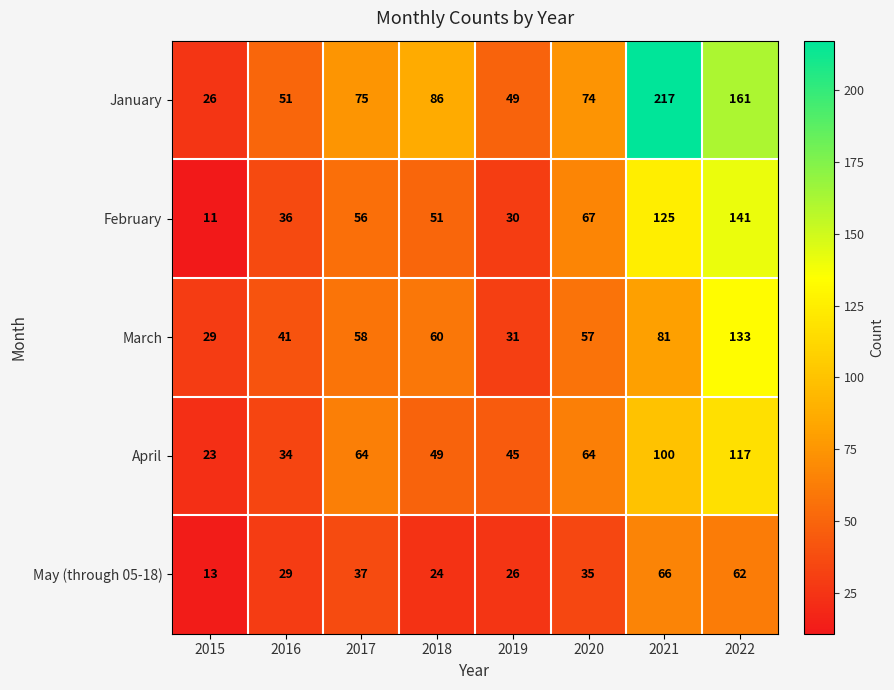

What is the minimum value for February?

11